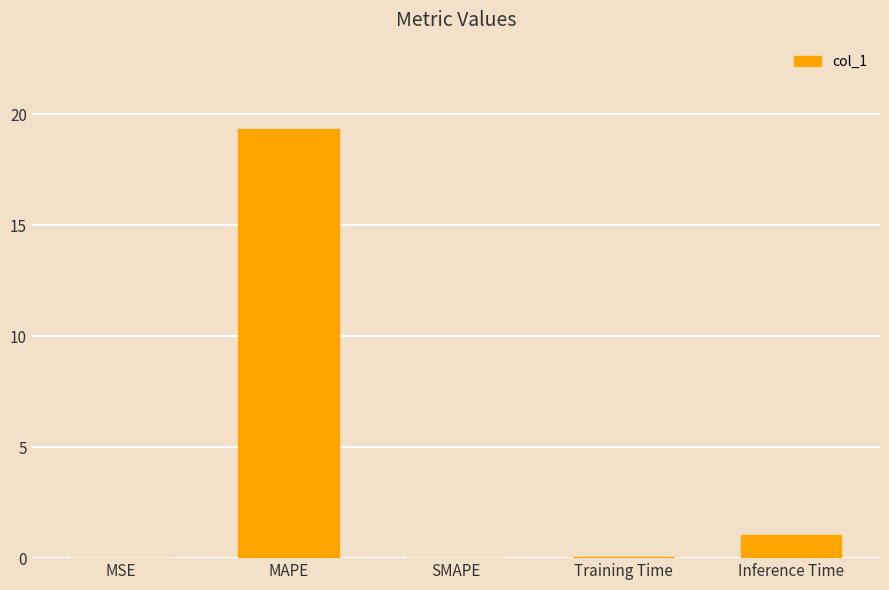

Between Inference Time and MAPE, which is larger?

MAPE